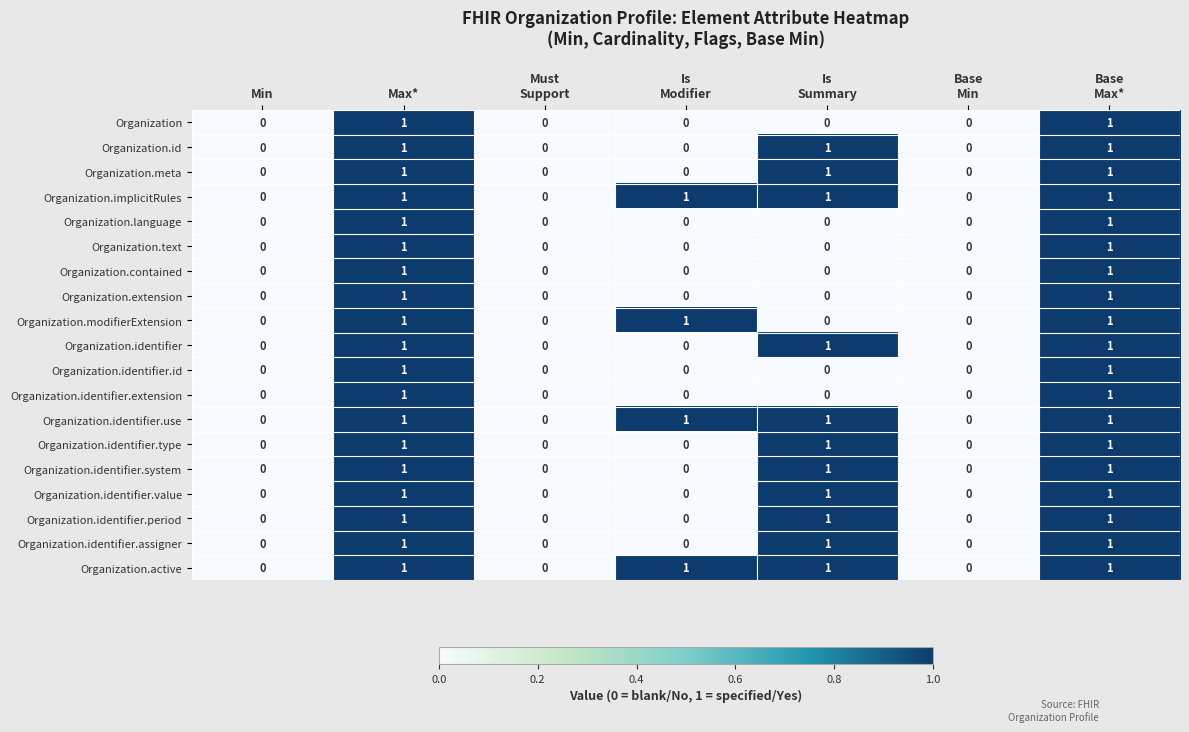

How many Organization.identifier.system values are between 0 and 1?

7